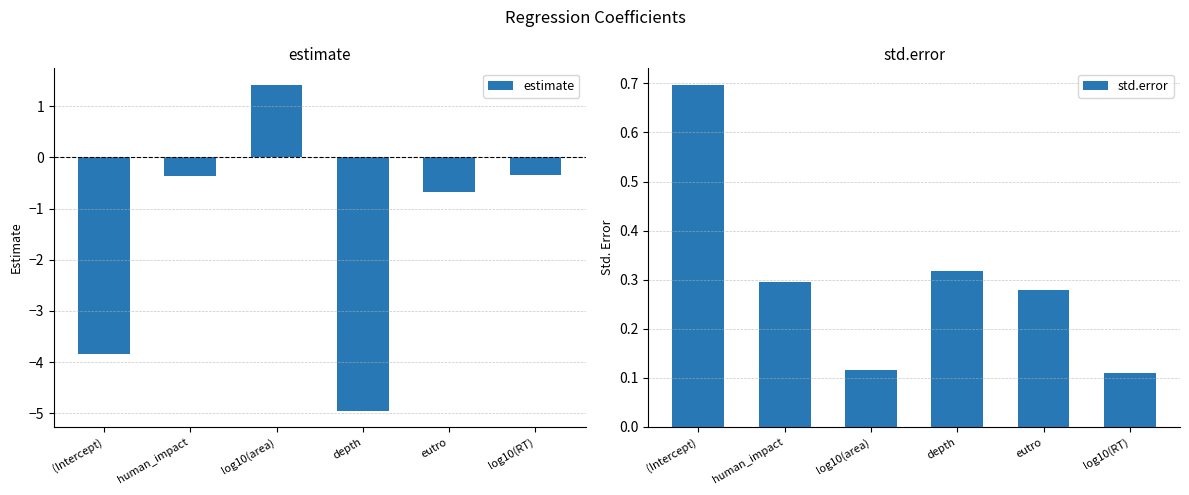

What are all the series names shown in the legend?

estimate, std.error